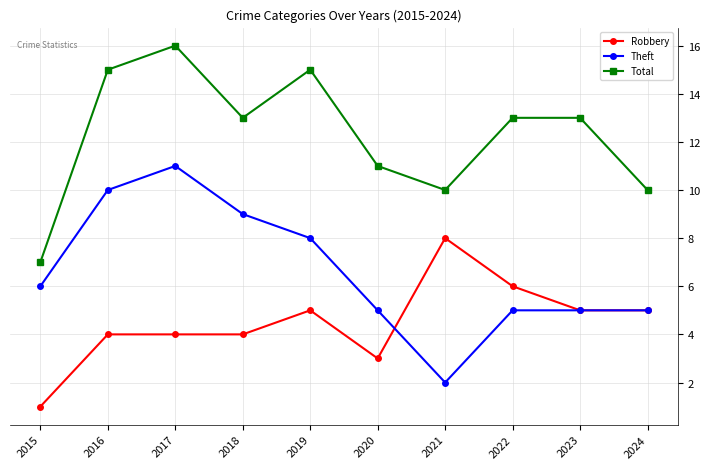

True or false: Theft has a value of 2 at 2021.

True